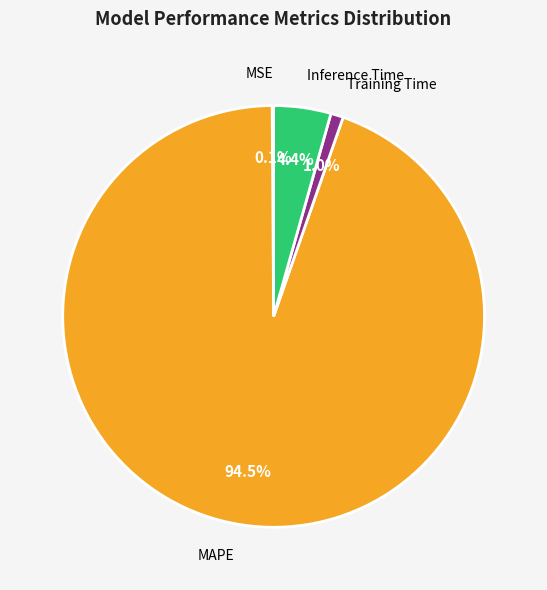

Is there a majority slice in this chart?

Yes